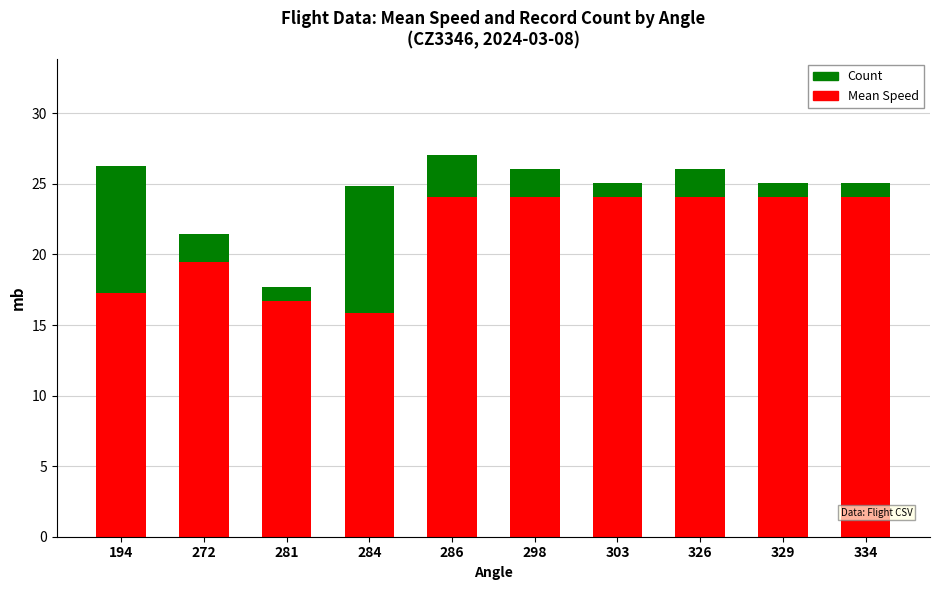

What is the total value across all series at 303?

25.1